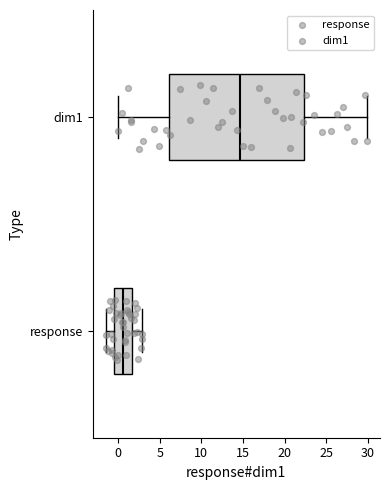

Reading bottom to top, transcribe this box plot: for each box, give where its median line is, the range the box spans, and where its two whiskers end, as read against the x-axis. The values are not printed on the chart, so give them approximately, as read against the axis.

response: median 0.5, box -0.5 to 1.5, whiskers -1.5 to 3.0
dim1: median 14.5, box 6.0 to 22.5, whiskers 0.0 to 30.0